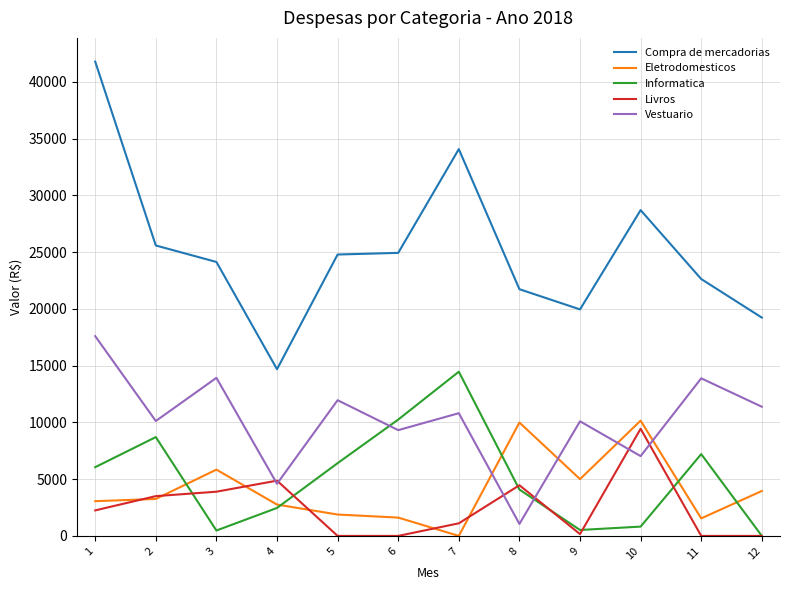

How many lines are shown in the chart?

5